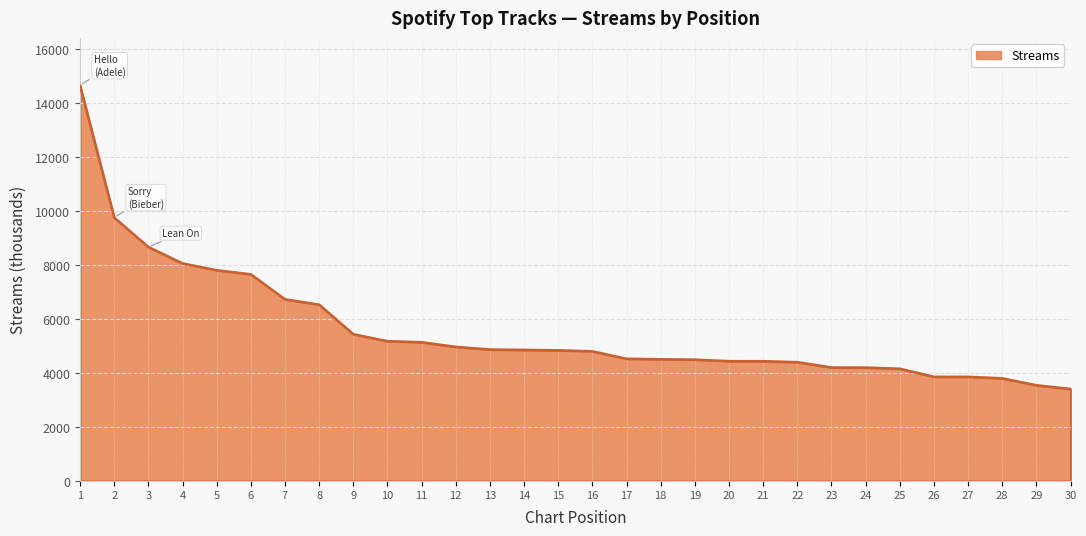

What is the sum of the values at 19 and 9?

9931